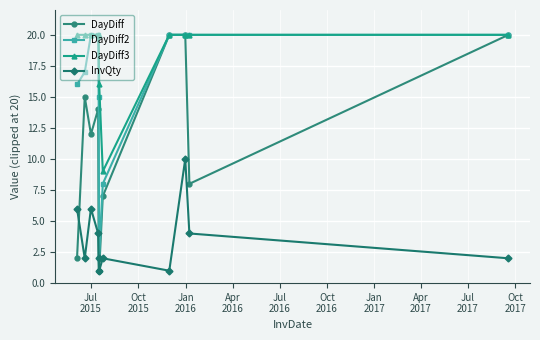

What is the difference between the maximum and second lowest values in the DayDiff3 series?

4